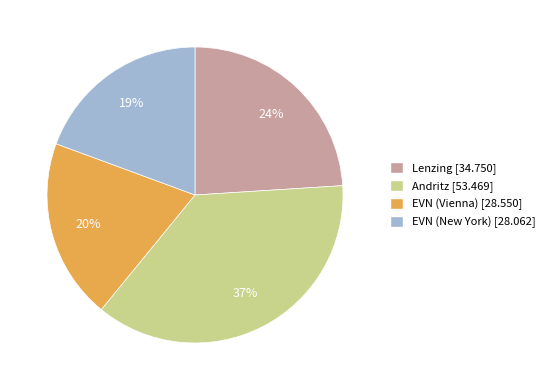

Is EVN (New York) the majority of the pie?

No